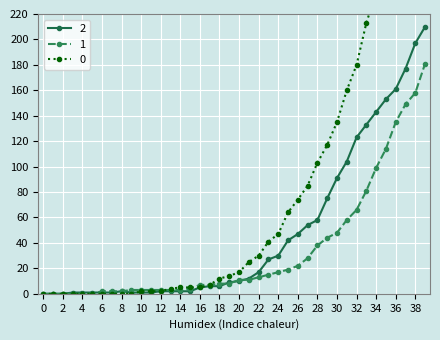

How many values in the 0 series are below 17?

20